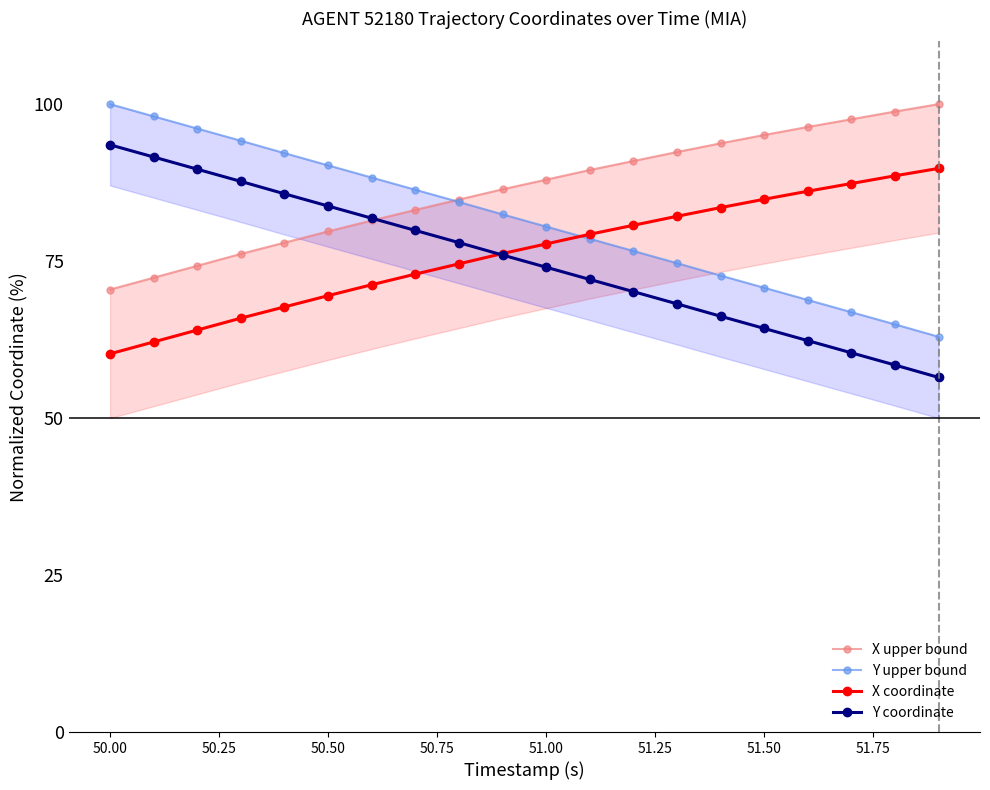

What is the value of the Y coordinate point at the 1st from the left?

93.5